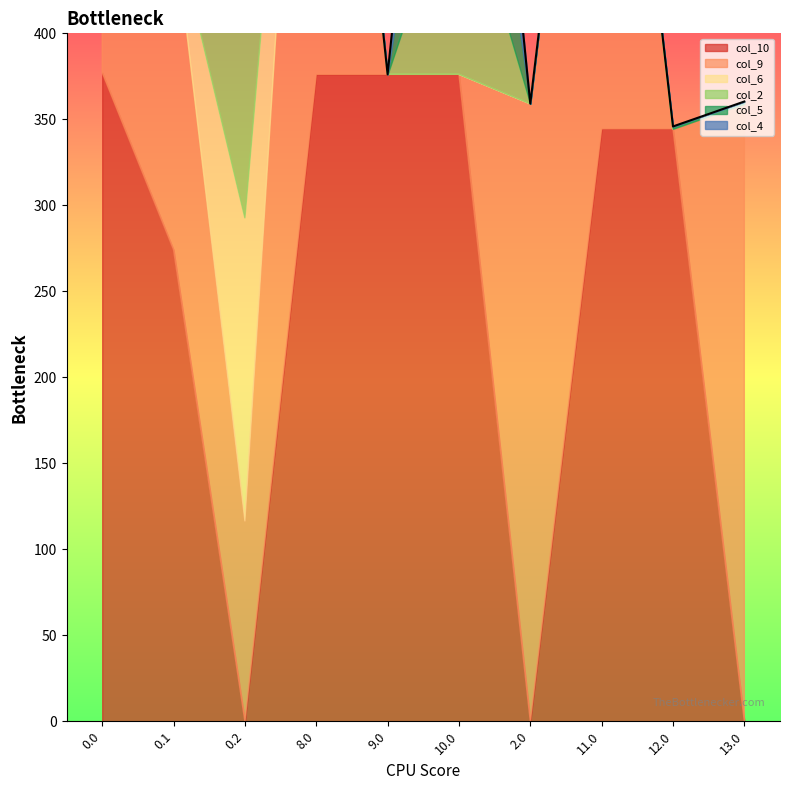

Which series has the largest total across all categories?

col_10